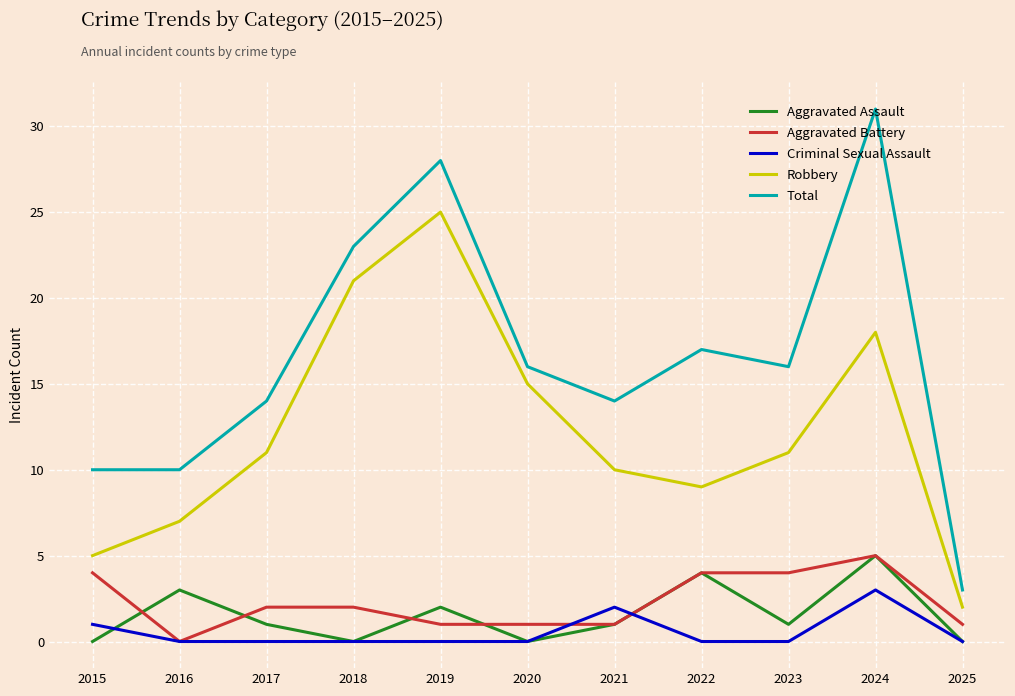

What are all the series names shown in the legend?

Aggravated Assault, Aggravated Battery, Criminal Sexual Assault, Robbery, Total